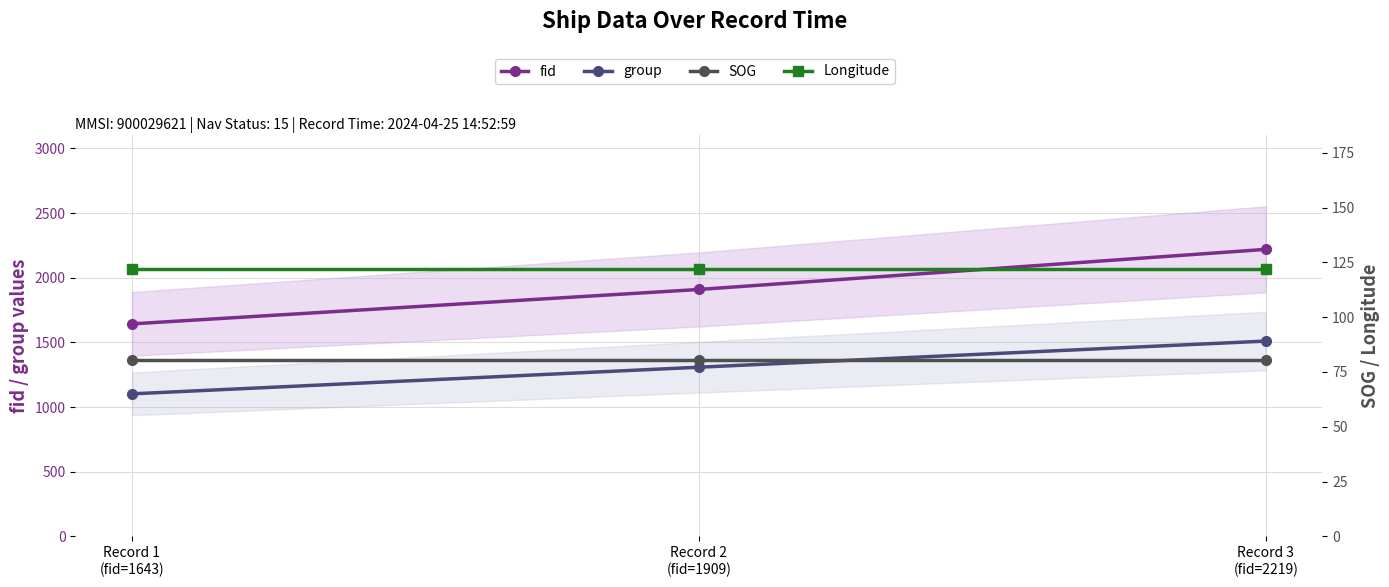

What is the difference between the maximum and minimum values in the fid series?

576.0